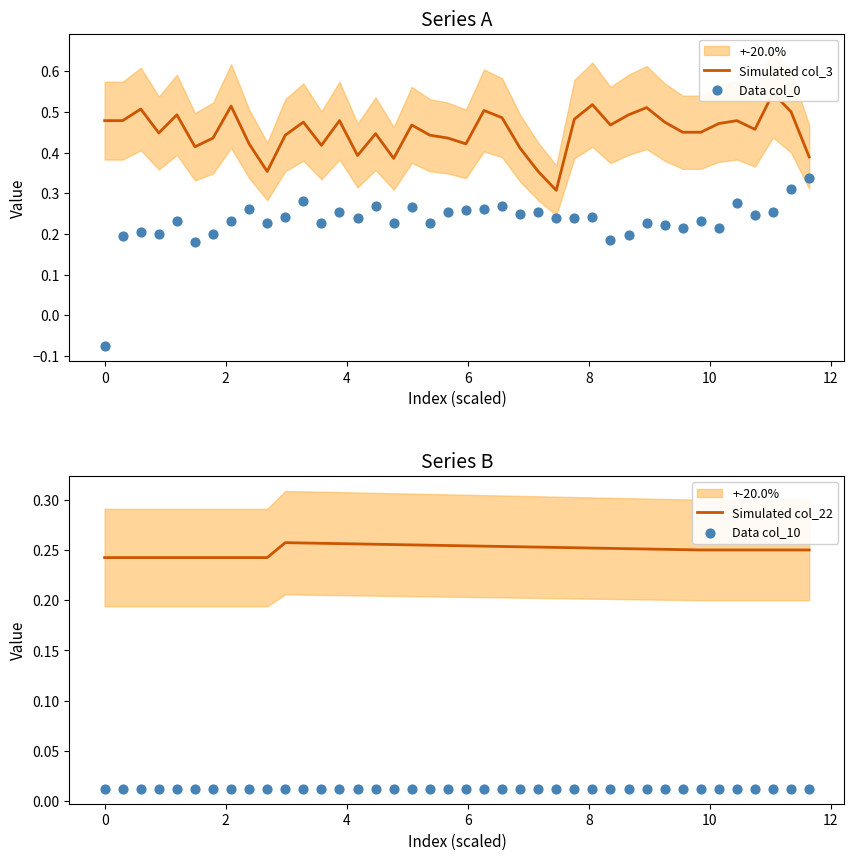

Which series contains the highest Y value?

Simulated col_3